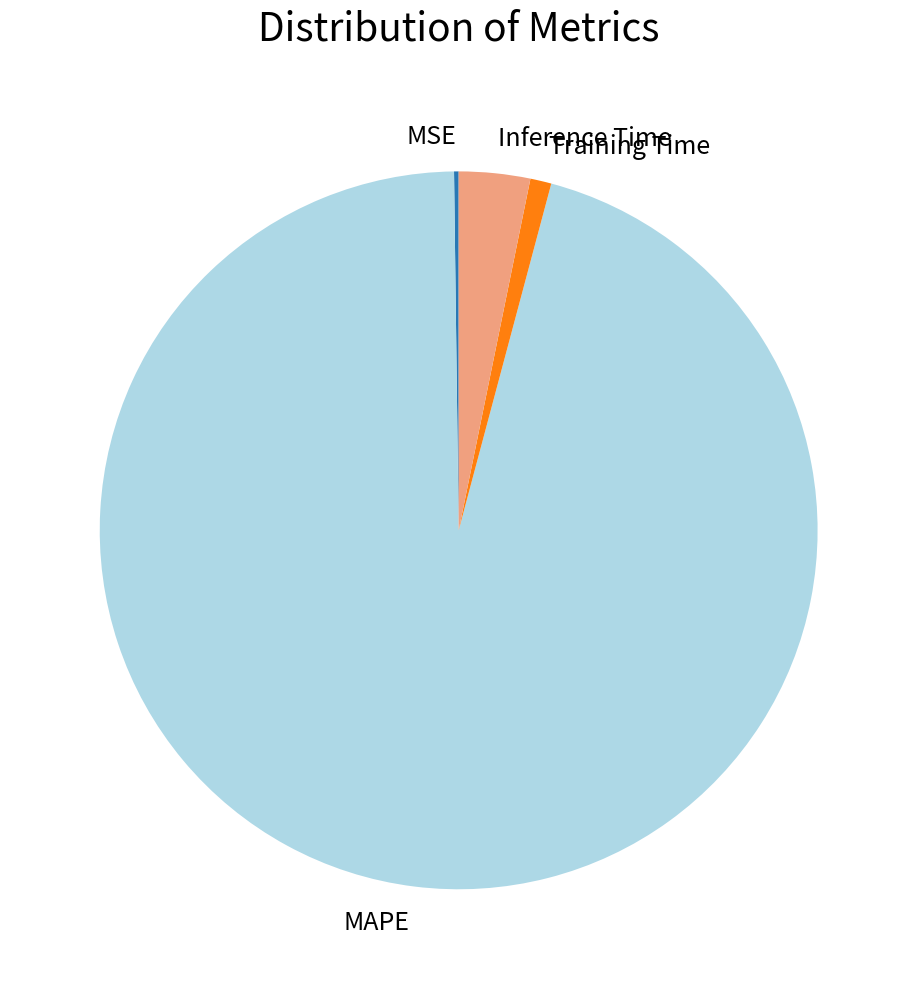

Does Inference Time account for over 50% of the chart?

No